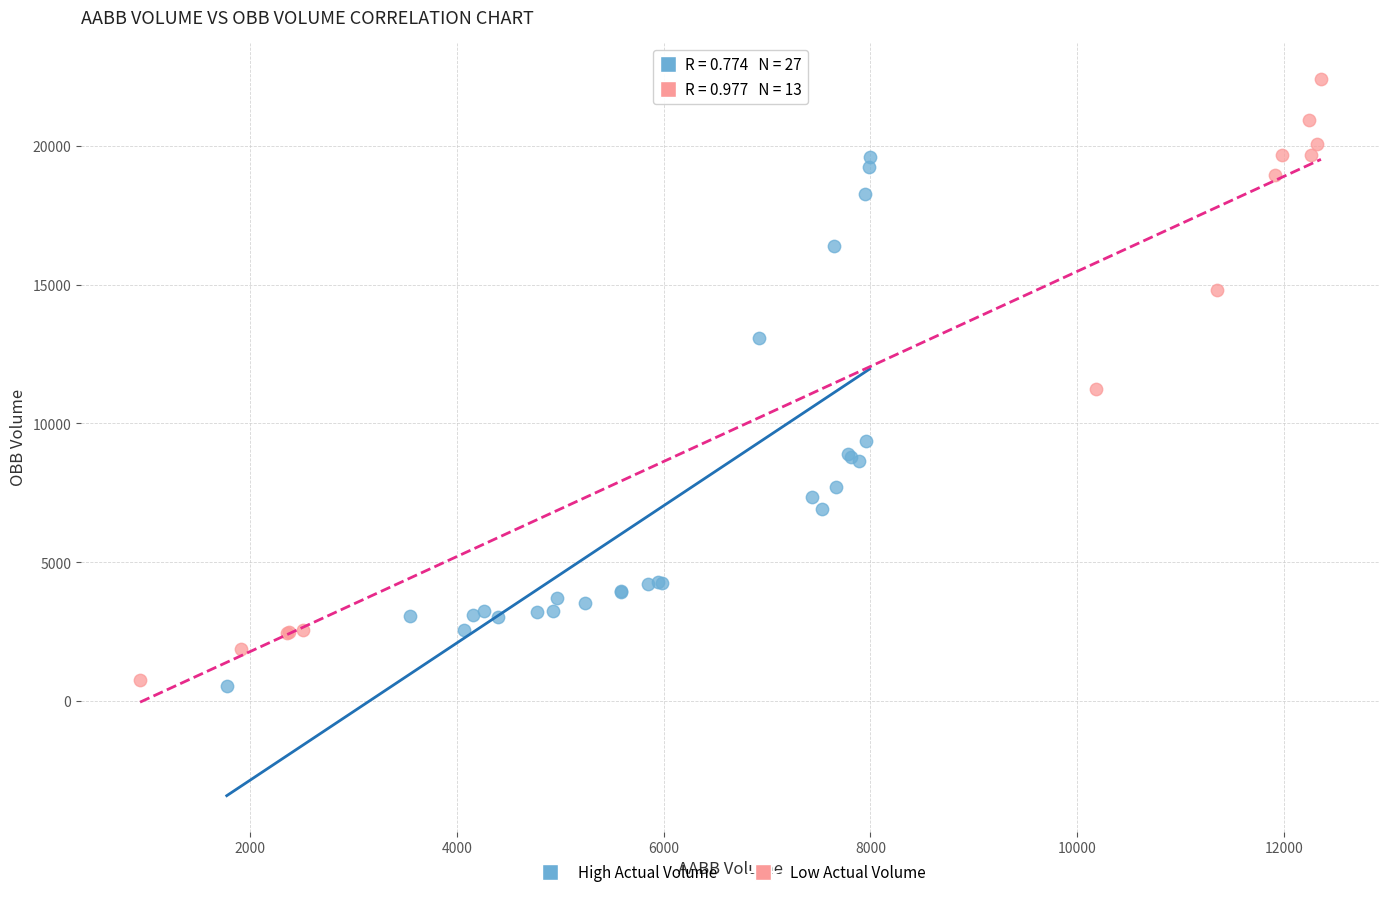

Which series has the widest spread of Y values?

Low Actual Volume